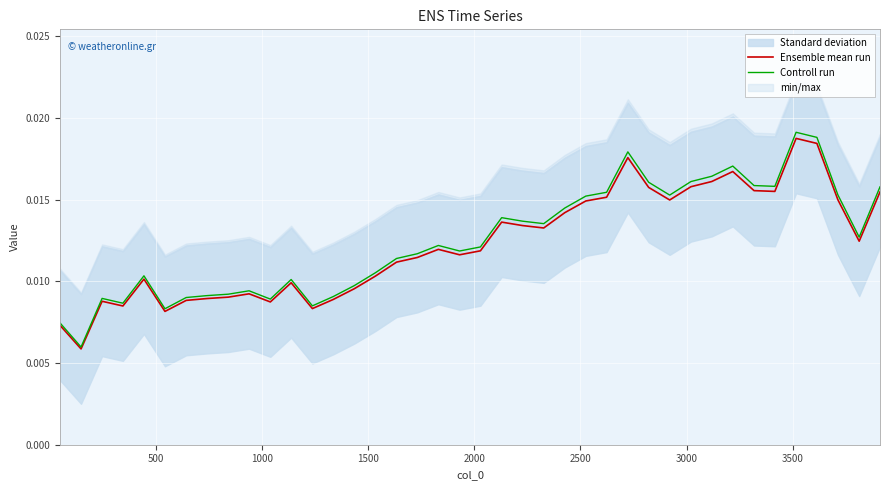

How many lines are shown in the chart?

2